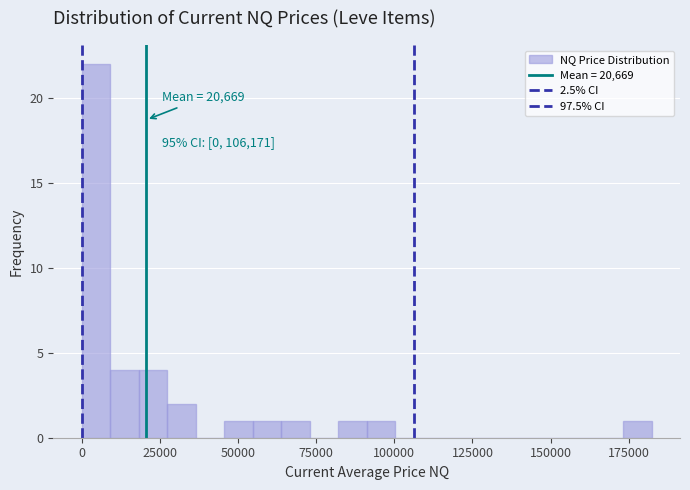

Around what value on the x-axis is the tallest bar? Give the approximate position of its centre, as read against the axis.

5000